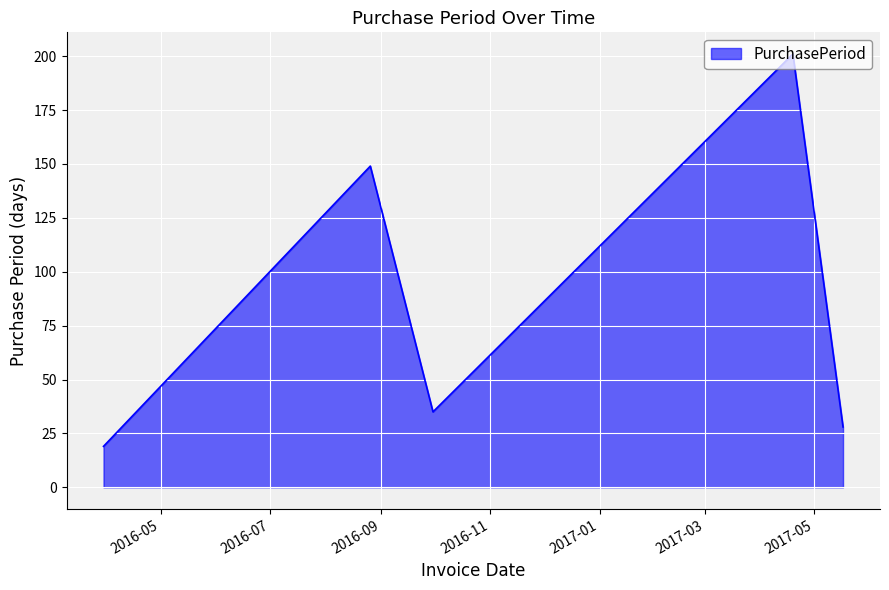

Does the chart display data point markers on the line(s)?

No